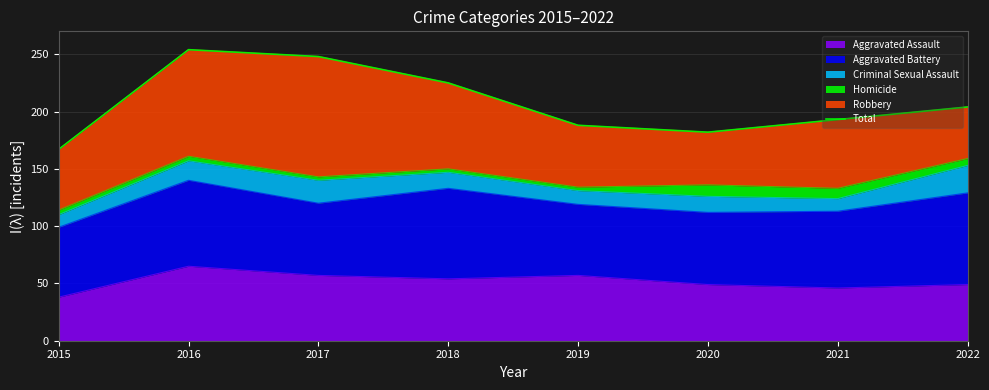

What is the highest value of the Aggravated Assault series?

65